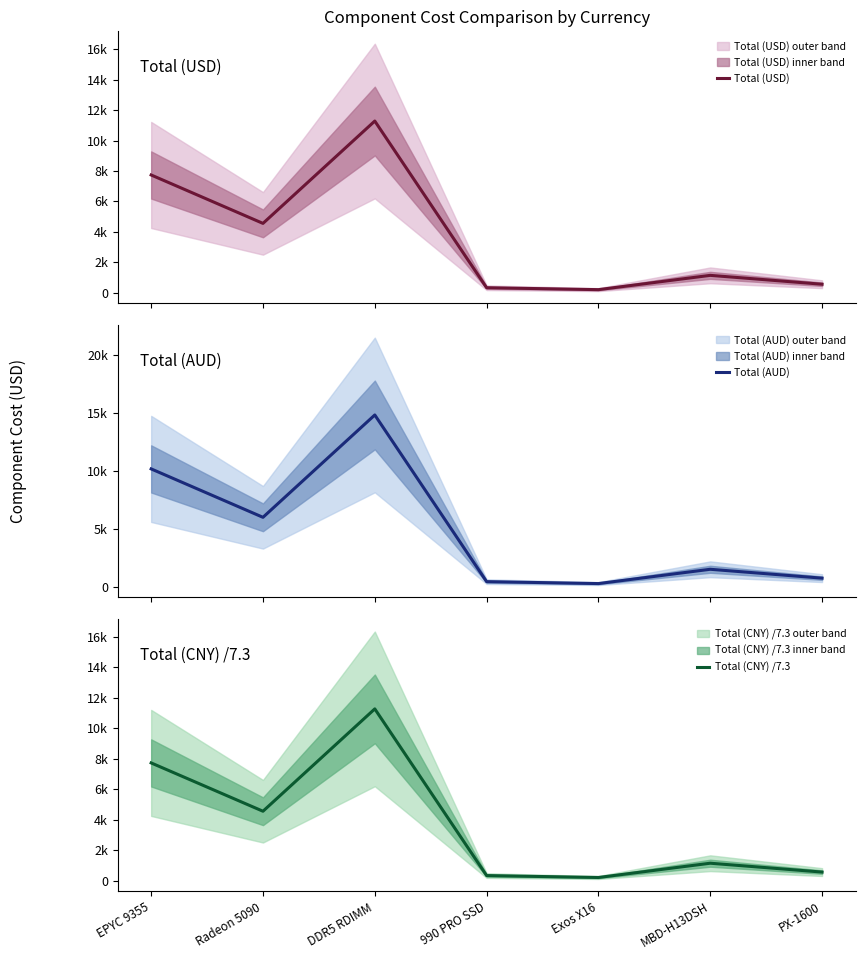

Which series has the largest range (max minus min)?

Total (AUD)